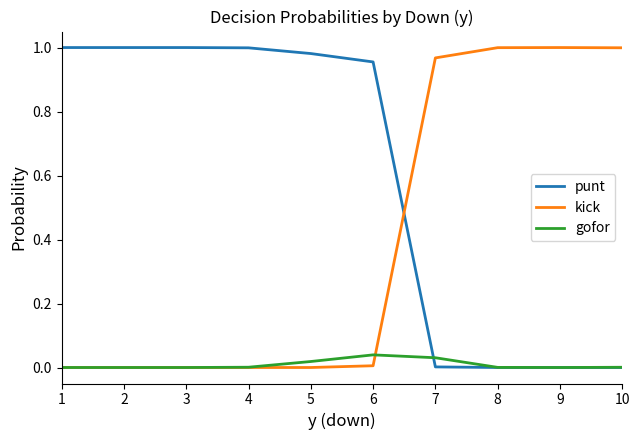

Which series has the largest total across all categories?

punt